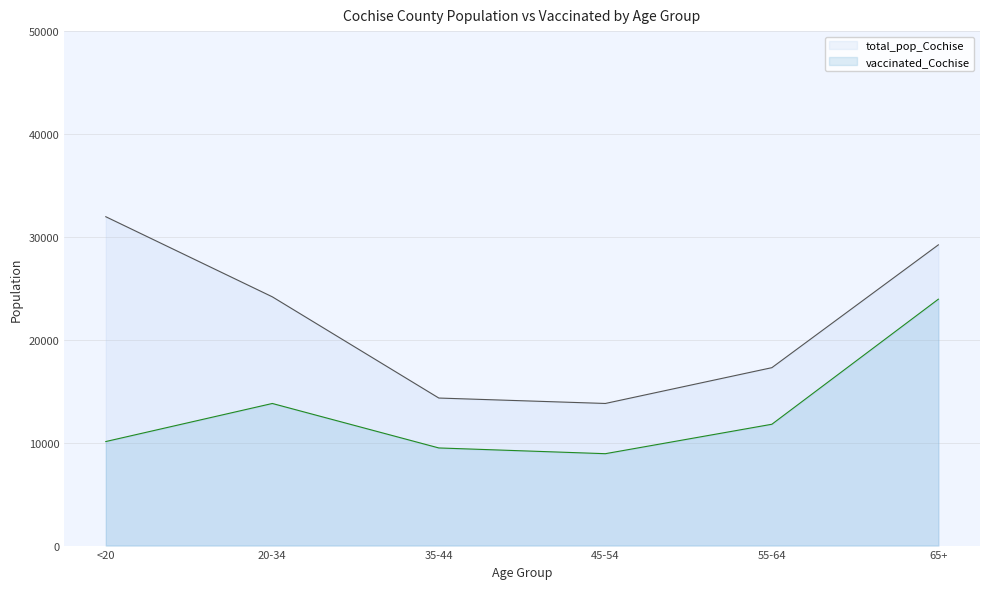

At which label does vaccinated_Cochise first exceed 11792?

20-34